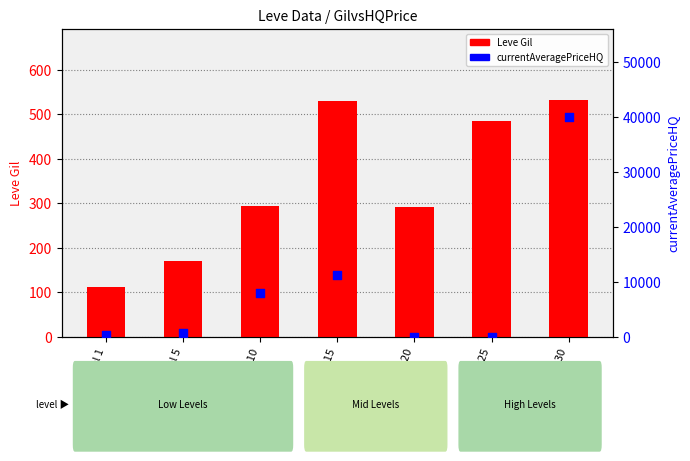

What are all the series names shown in the legend?

Leve Gil, currentAveragePriceHQ